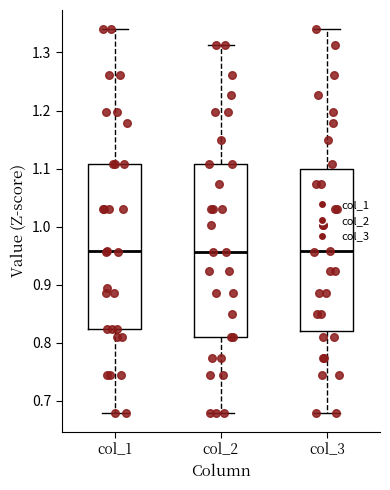

Where does the median line of the box for col_1 sit on the y-axis? The values are not printed on the chart, so give them approximately, as read against the axis.

0.96